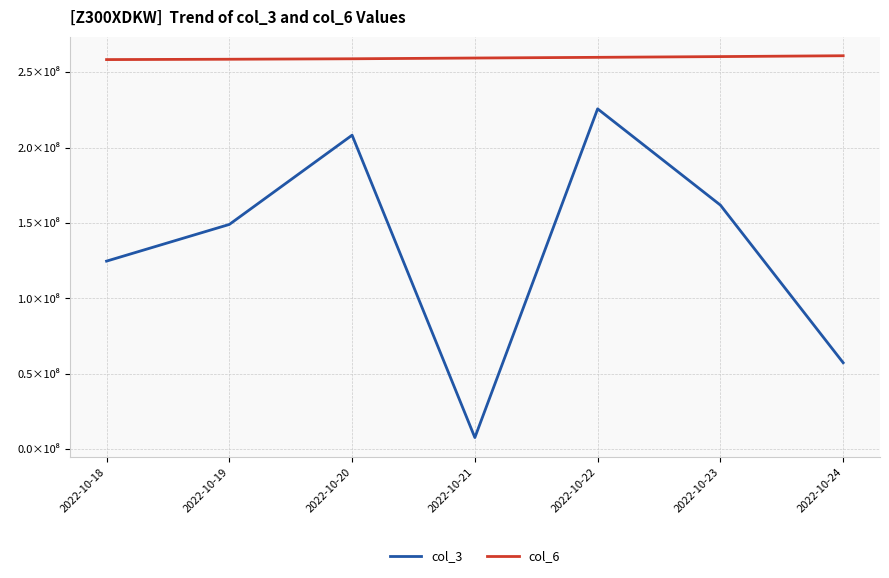

True or false: col_3 and col_6 intersect in this chart.

False